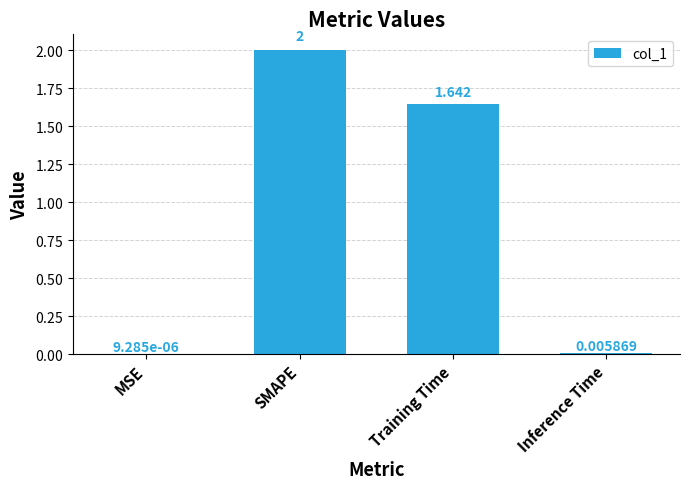

What is the difference between the values at SMAPE and MSE?

2.0